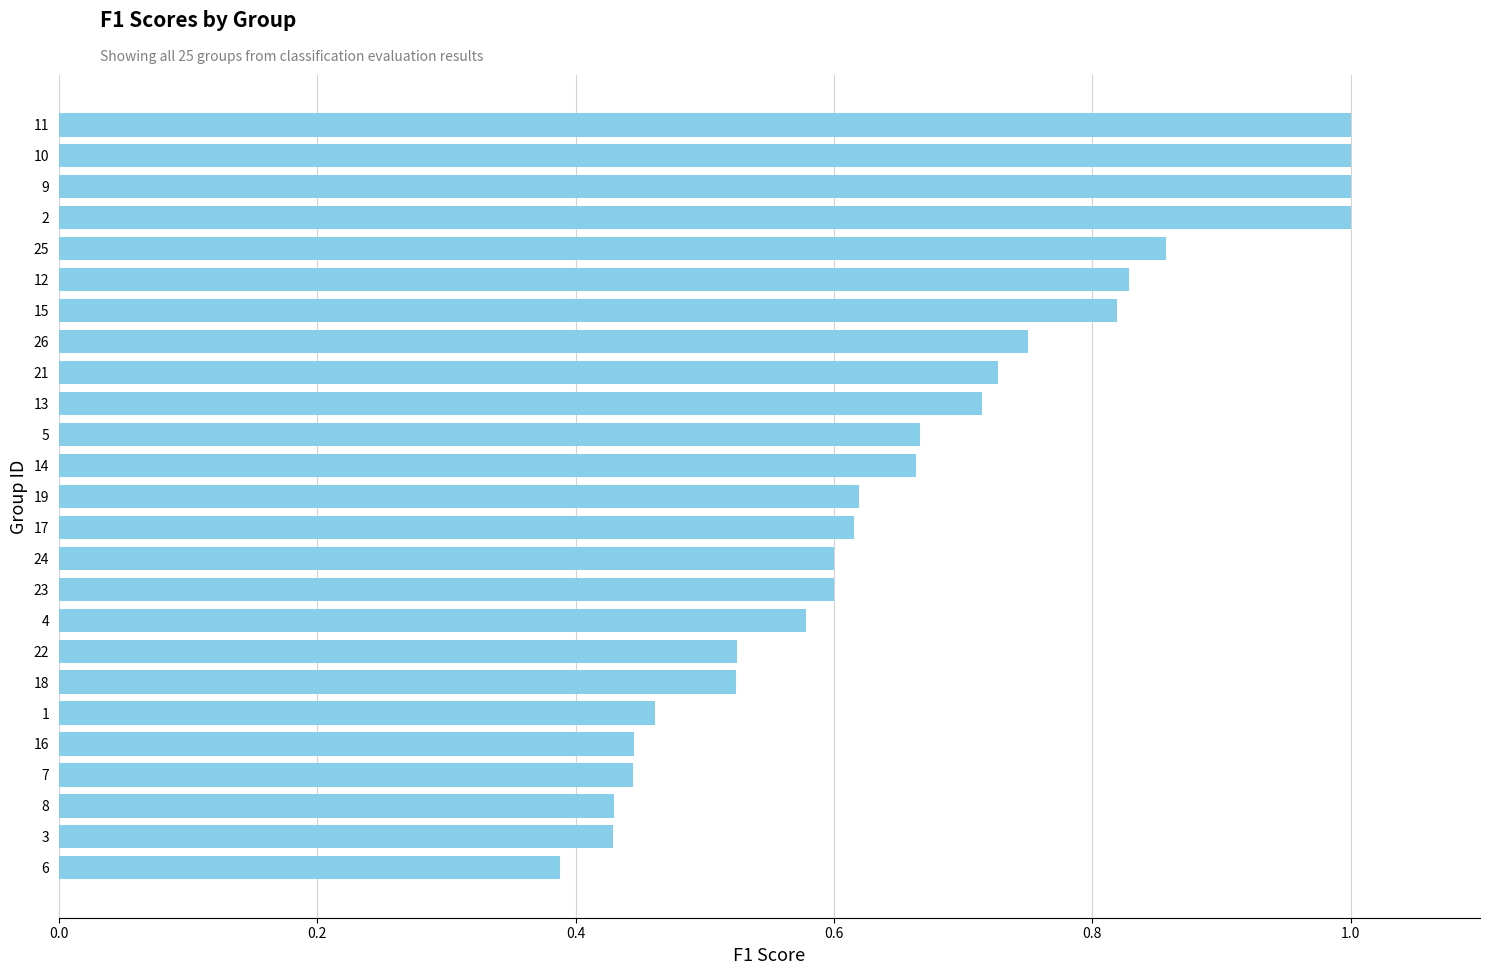

Where is the data nearest to the value 0?

6